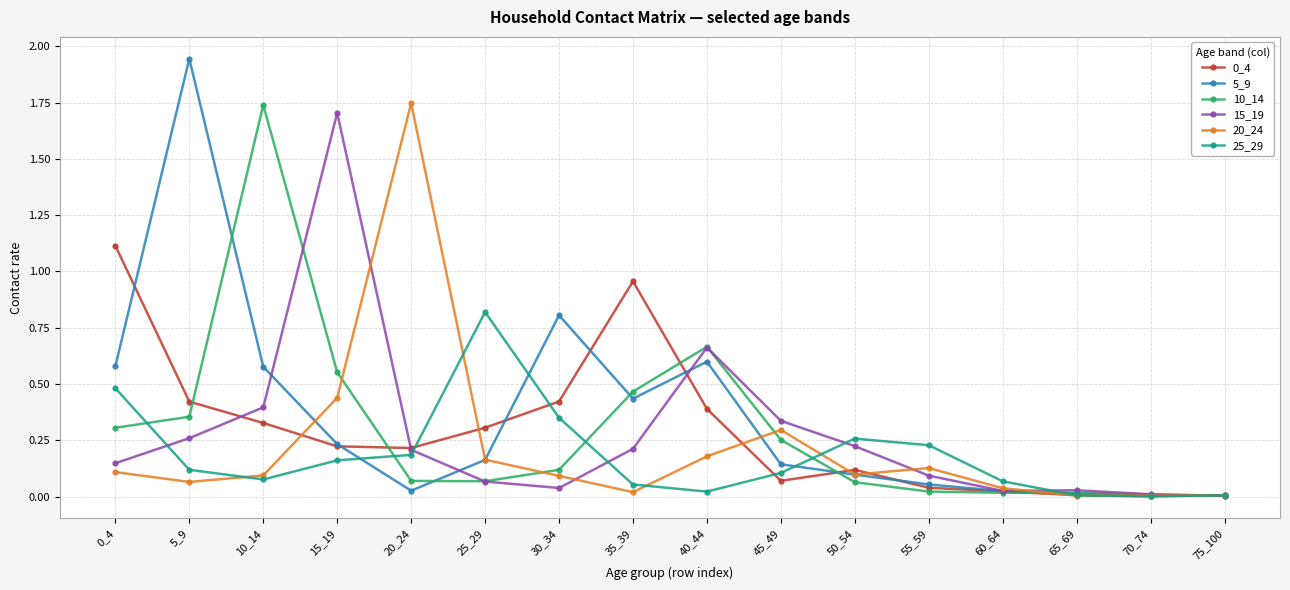

Which category has the highest value in the 5_9 series?

5_9